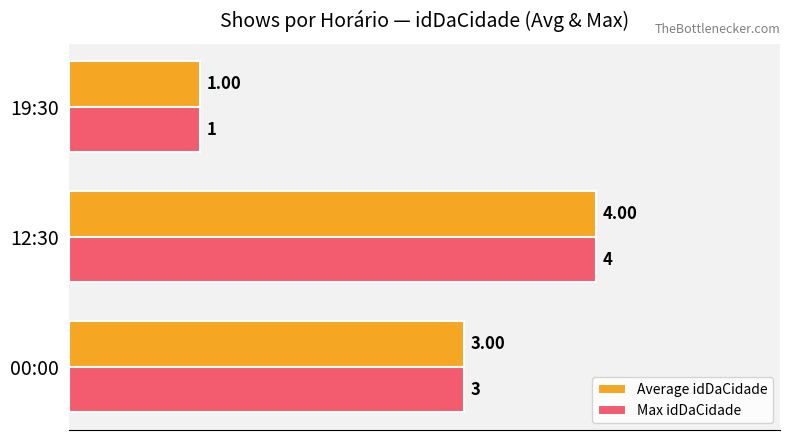

What is the average value of the Max idDaCidade series?

3